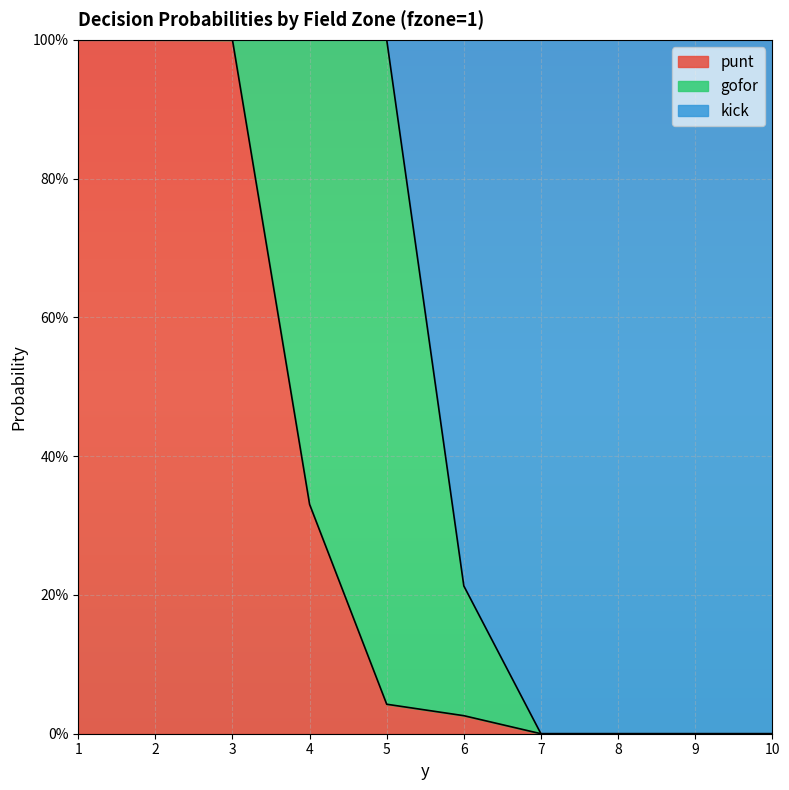

Between 3 and 5, which series saw the biggest shift?

punt